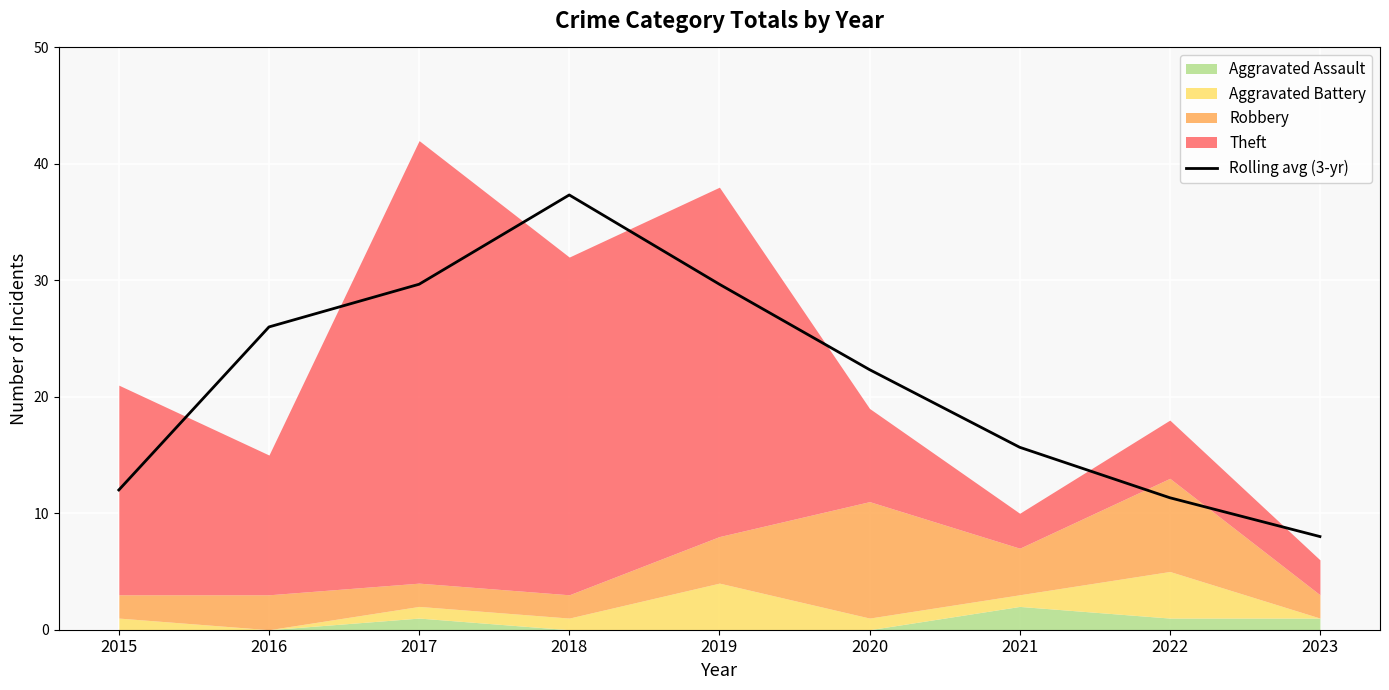

Where does the data first go above 22?

2016